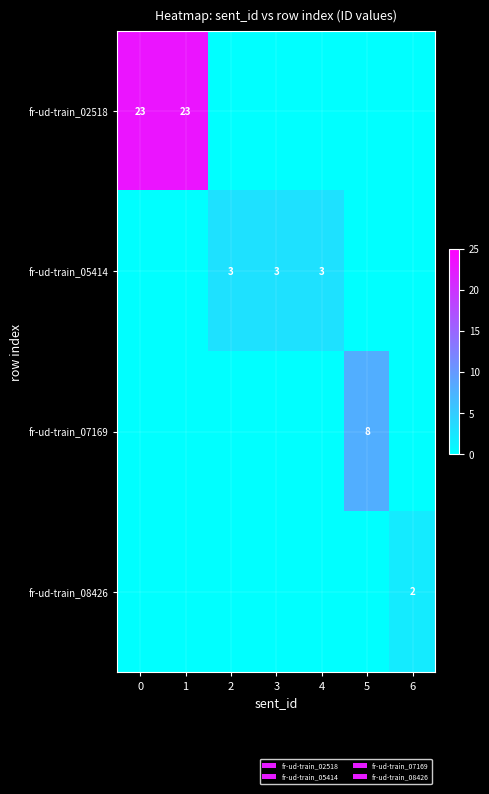

The value of fr-ud-train_02518 at 0 is 32. True or false?

False